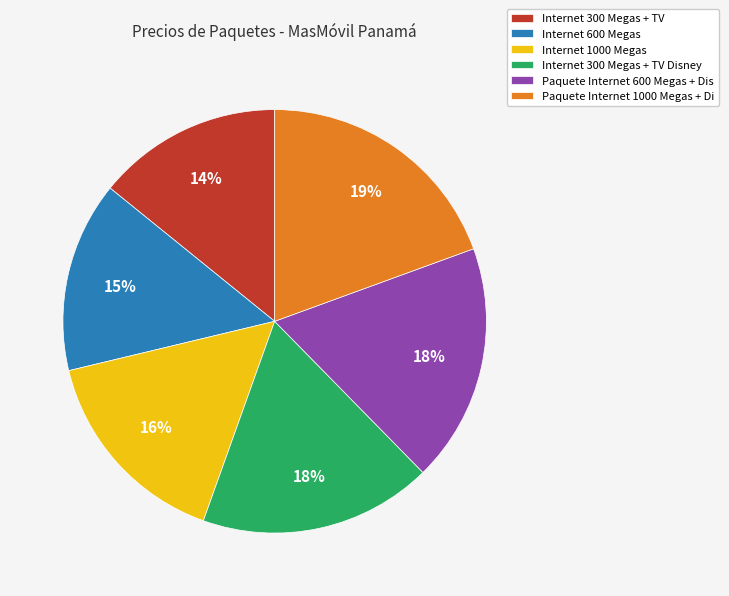

How many slices are in this pie chart?

6